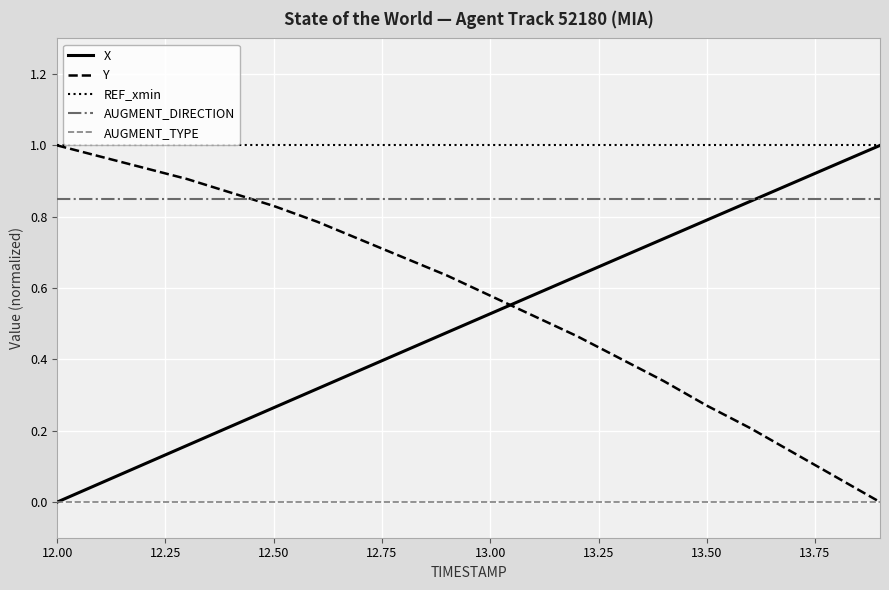

Which series ends up on top after the final intersection of Y and X?

X